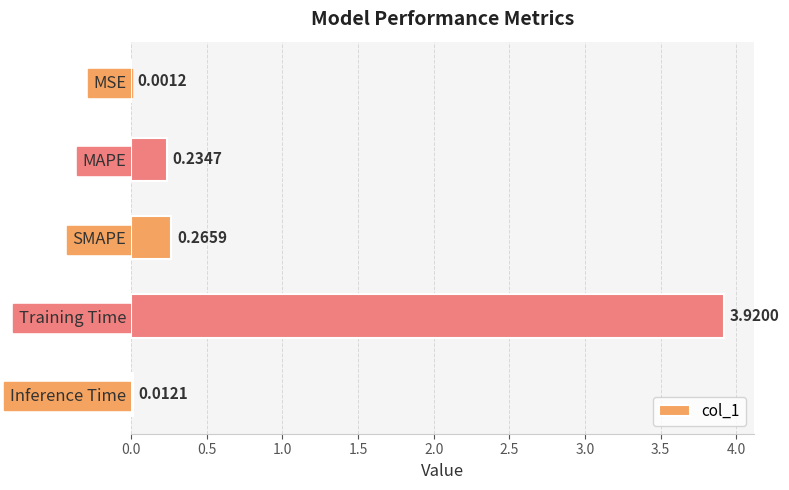

Between MSE and Inference Time, which is larger?

Inference Time